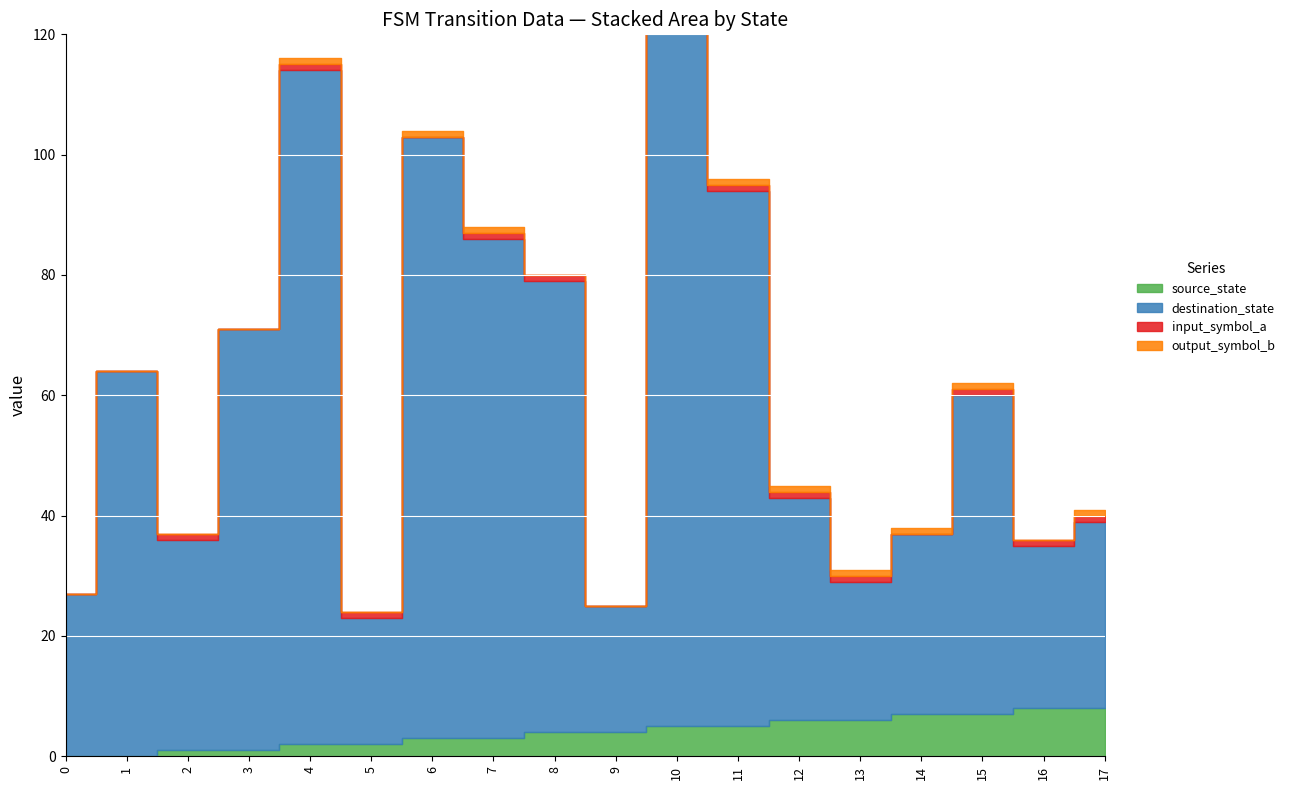

True or false: input_symbol_a and destination_state intersect in this chart.

False